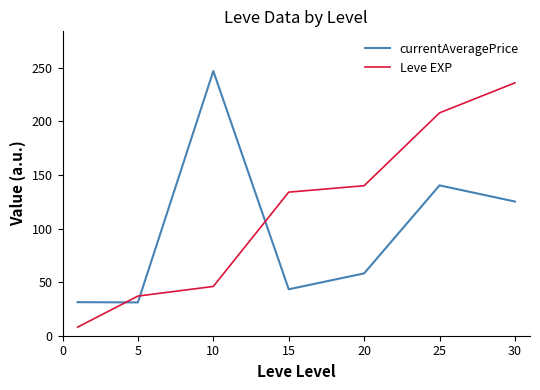

Count the number of categories in the chart.

7